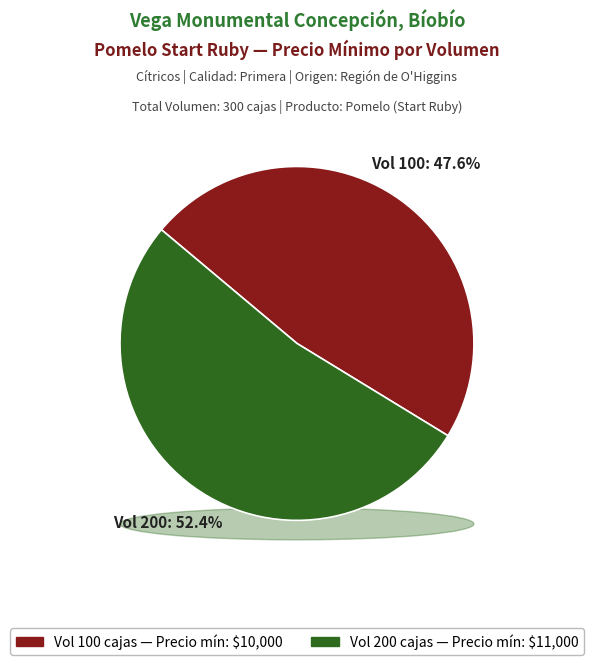

Count the number of slices in the pie.

2